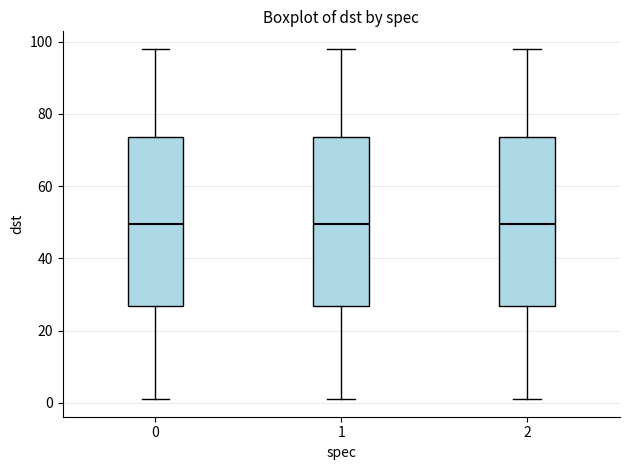

Reading left to right, read every box against the y-axis: the position of its median line, the range the box covers, and the ends of its whiskers. The values are not printed on the chart, so give them approximately, as read against the axis.

0: median 50, box 26 to 74, whiskers 2 to 98
1: median 50, box 26 to 74, whiskers 2 to 98
2: median 50, box 26 to 74, whiskers 2 to 98